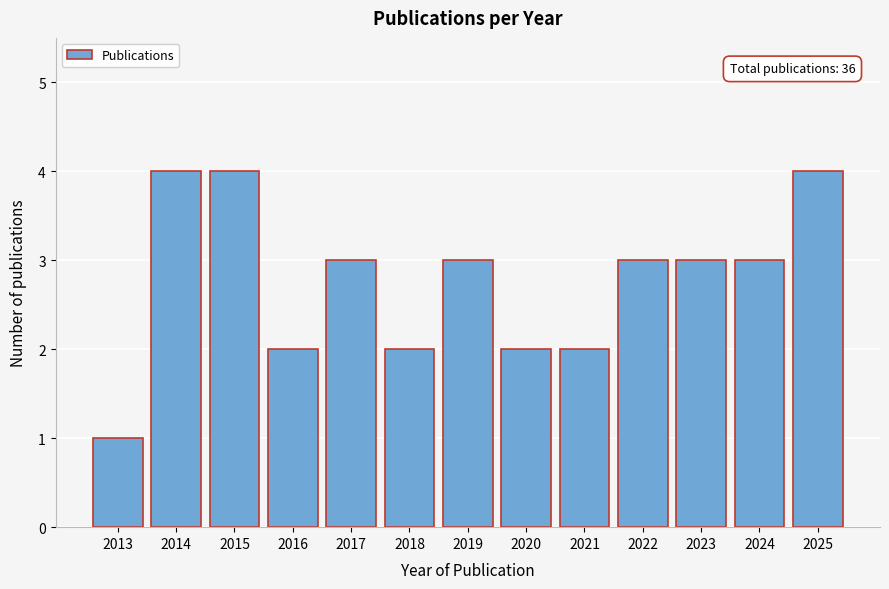

Reading right to left, extract all data points from this chart.

4	3	3	3	2	2	3	2	3	2	4	4	1